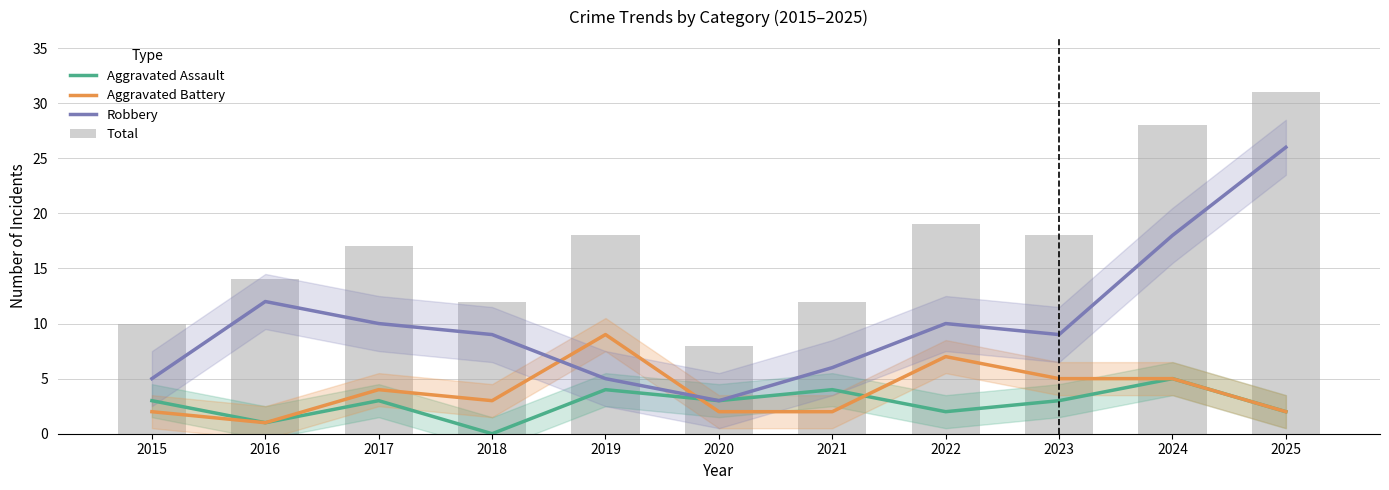

Which label corresponds to the largest value in the chart?

2025